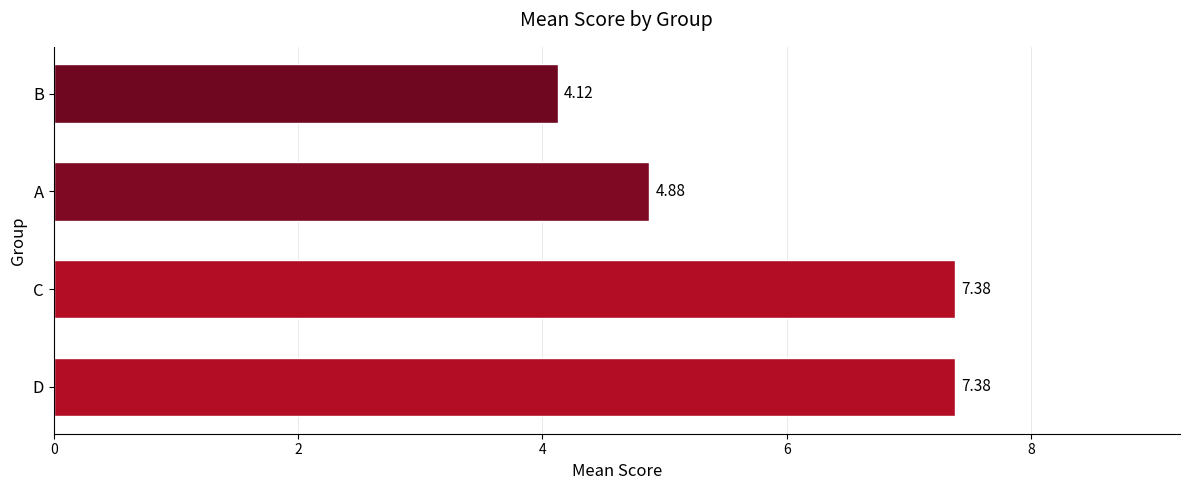

At which label is the value closest to 5?

A